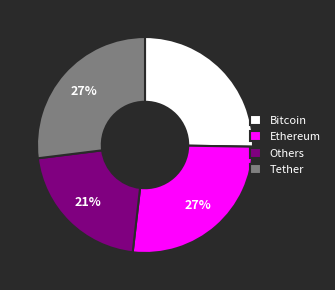

To the nearest percent, what percentage of the pie is Ethereum?

27%